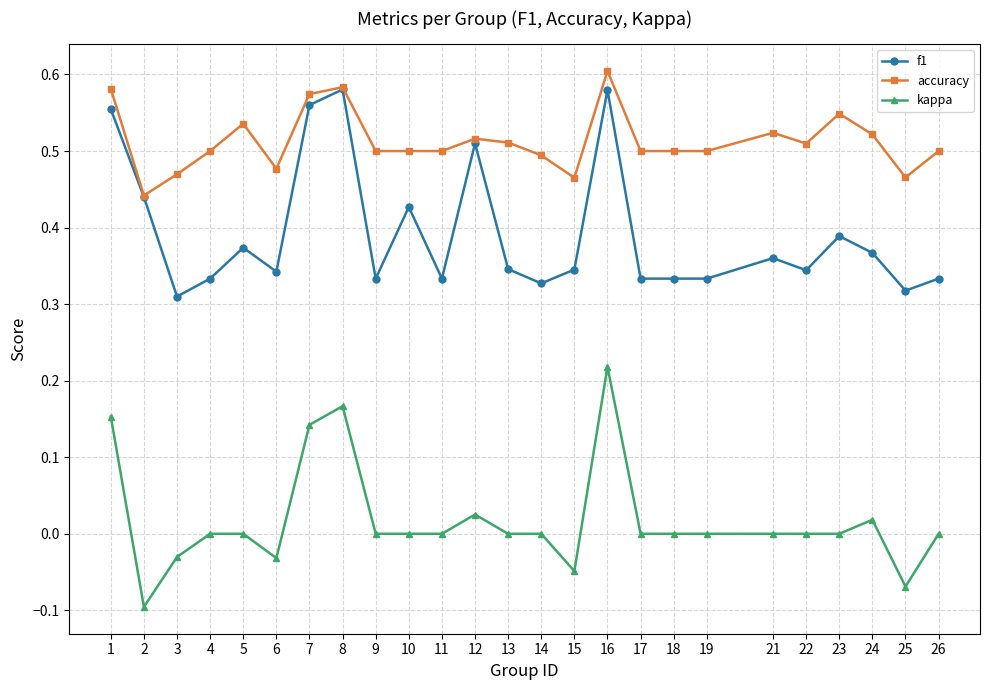

How many series are shown in this chart?

3